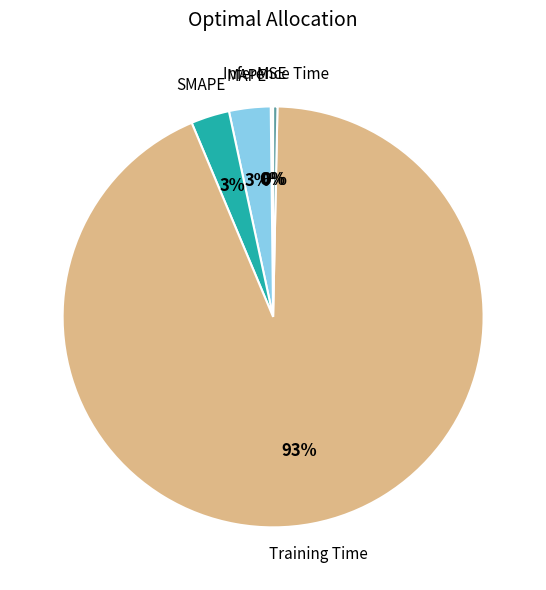

The Training Time slice represents 93% of the pie. True or false?

True